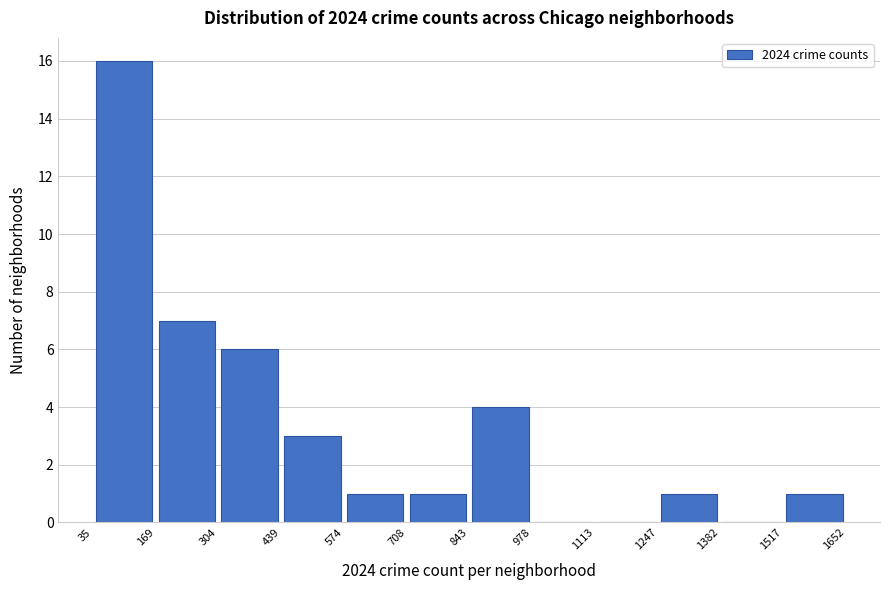

Reading left to right, list every bar in this chart as the range it spans on the x-axis followed by its height. The values are not printed on the chart, so give them approximately, as read against the axis.

35 to 169: 16
169 to 304: 7
304 to 439: 6
439 to 574: 3
574 to 708: 1
708 to 843: 1
843 to 978: 4
978 to 1113: 0
1113 to 1247: 0
1247 to 1382: 1
1382 to 1517: 0
1517 to 1652: 1